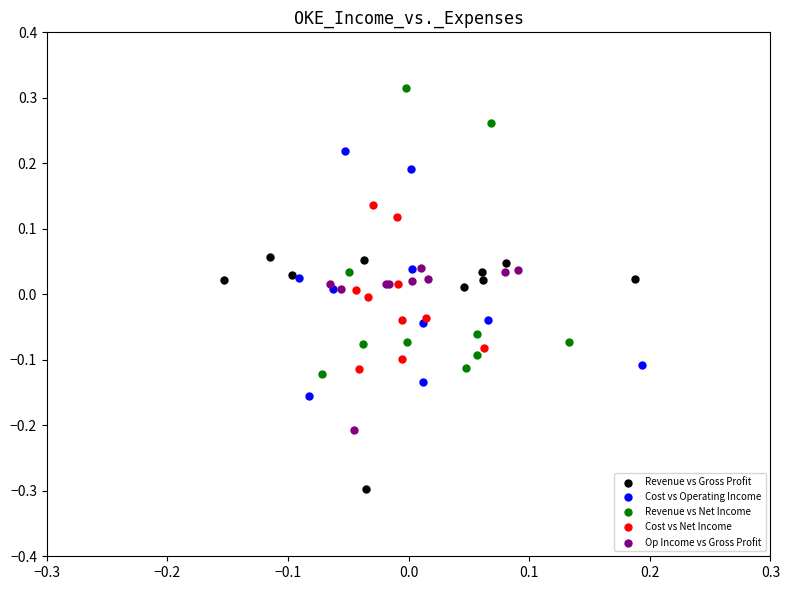

Which series reaches the maximum Y coordinate?

Revenue vs Net Income